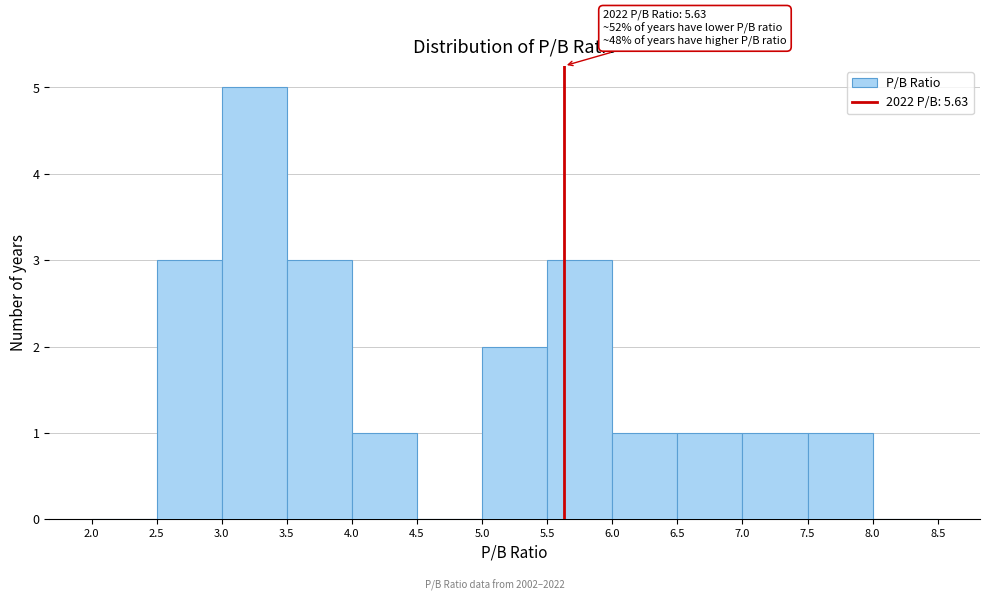

Which range on the x-axis has the tallest bar?

3.0 to 3.5